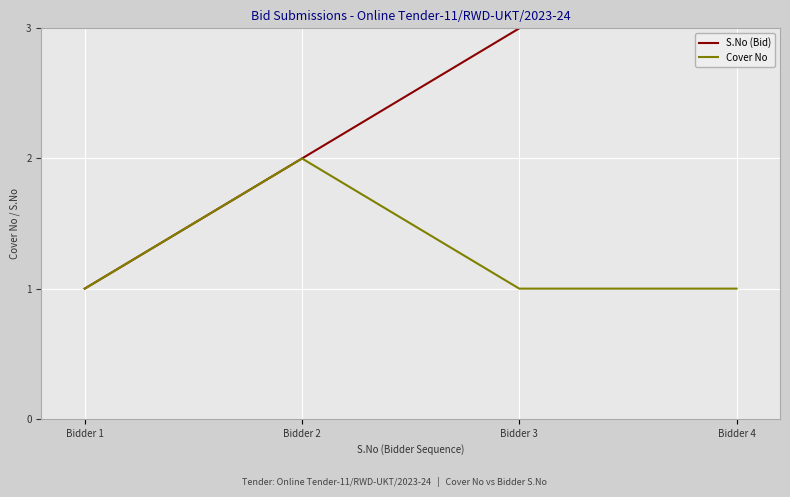

What is the value of the S.No (Bid) point at the 1st from the left?

1